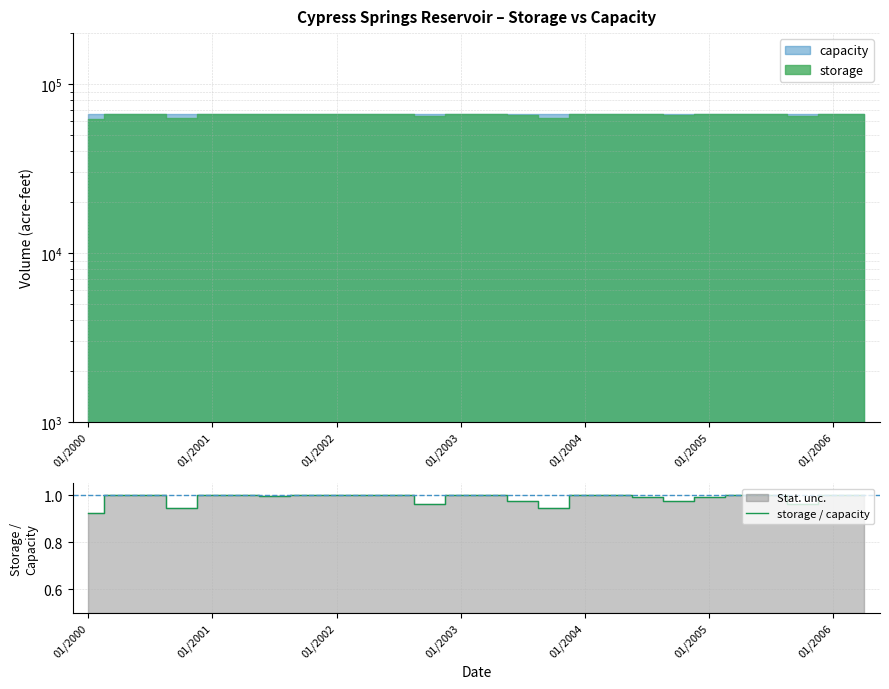

At which label does storage / capacity reach its minimum?

01/2000